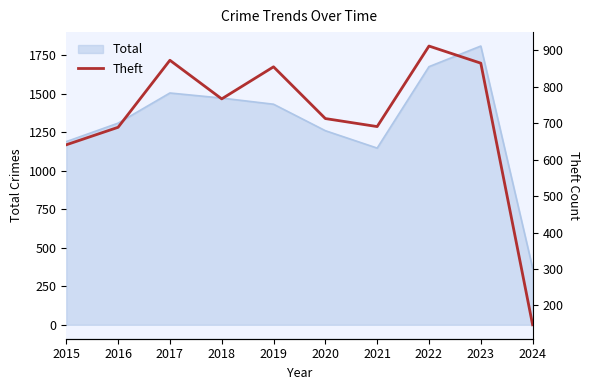

Reading left to right, extract all data points from this chart.

641	689	873	767	855	713	691	912	865	147